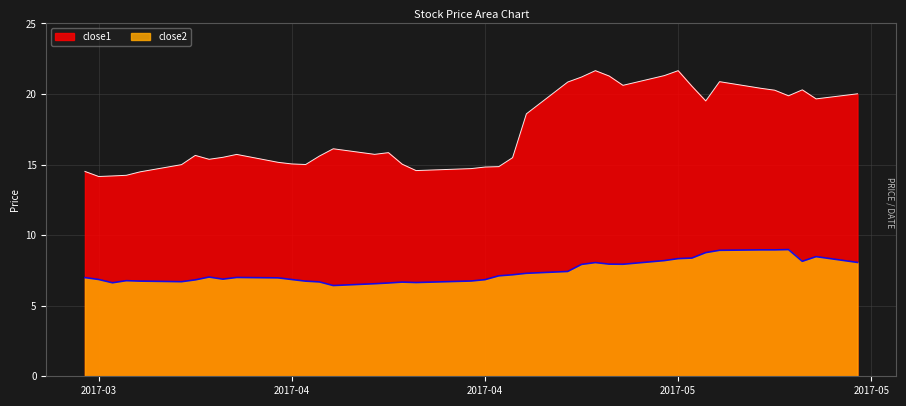

List the series in order of their peak value, lowest first.

close2, close1